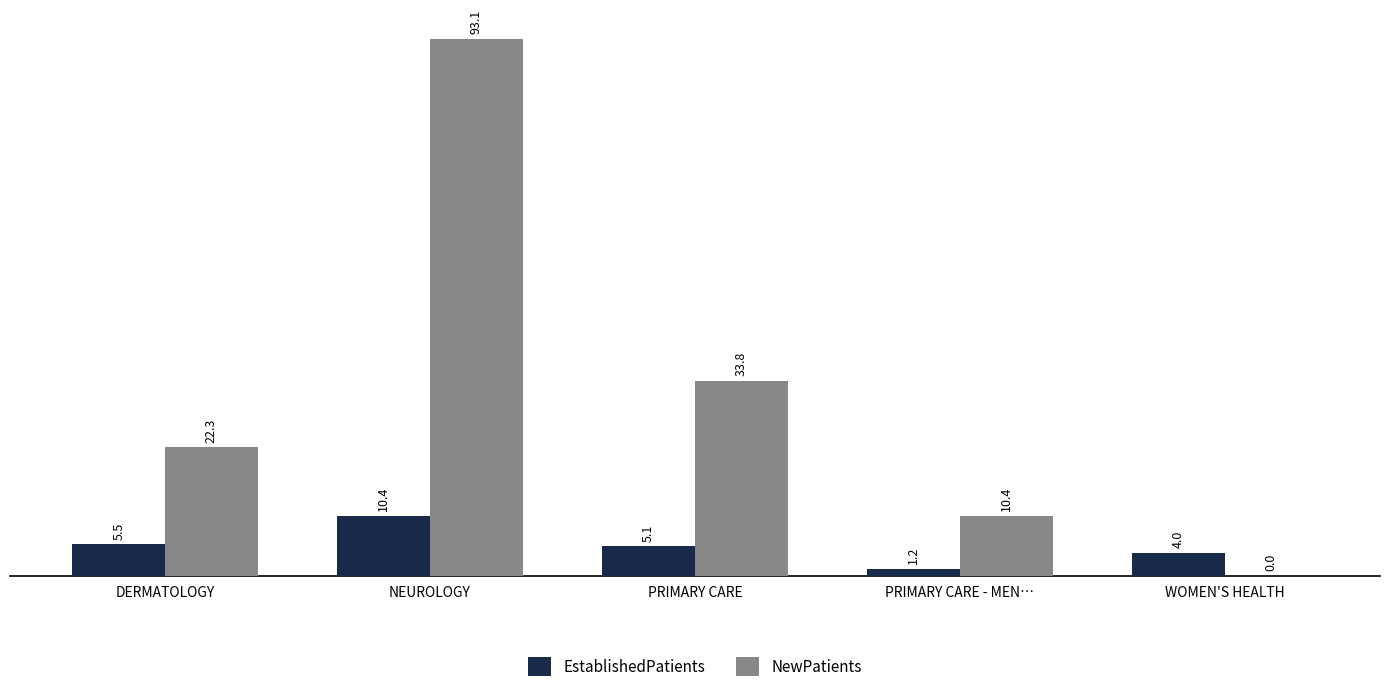

Is the value of EstablishedPatients at PRIMARY CARE - MEN… greater than the value of NewPatients at NEUROLOGY?

No